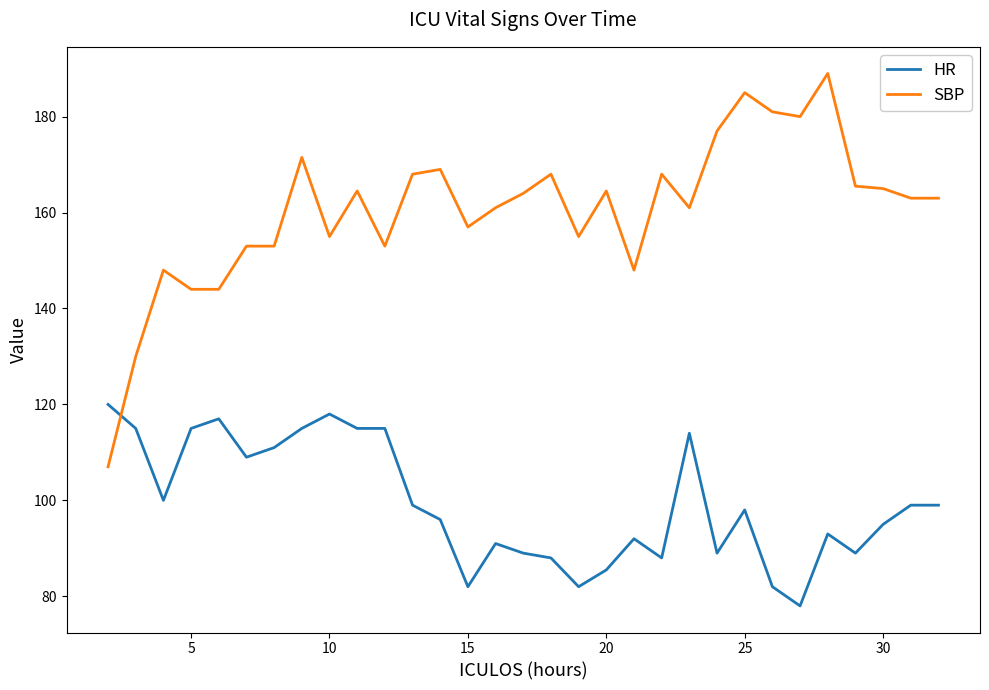

After their last crossing, which series has the higher values: HR or SBP?

SBP